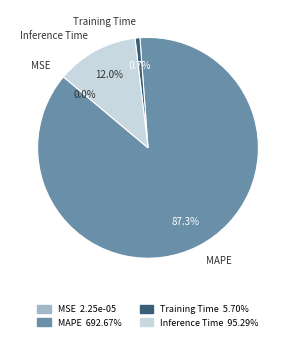

Which category has the biggest portion of the pie?

MAPE